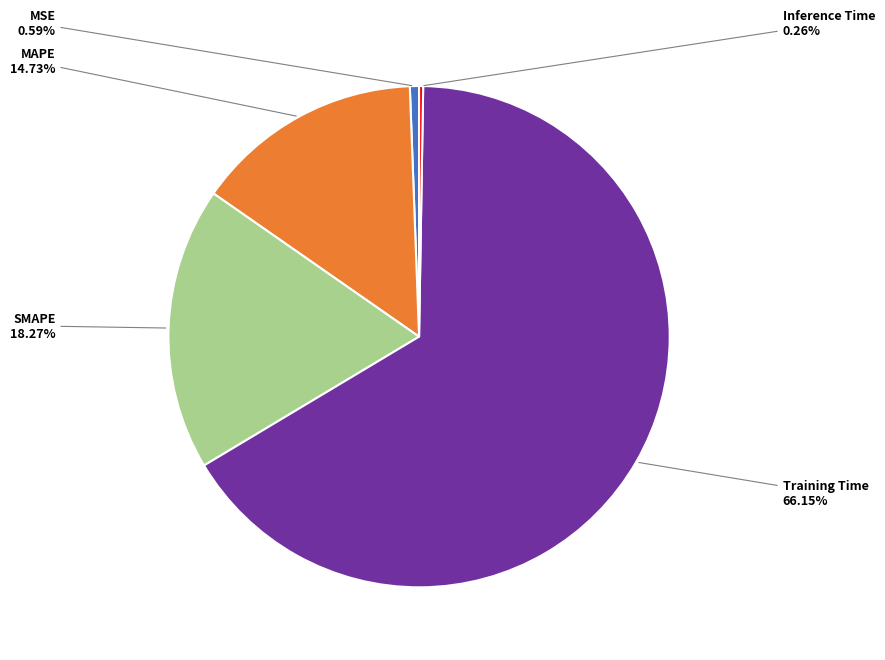

Is there any slice that represents more than half of the pie?

Yes